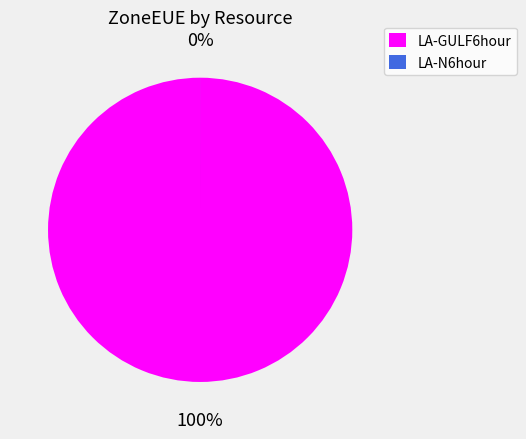

What is the smallest slice in the pie chart?

LA-N6hour